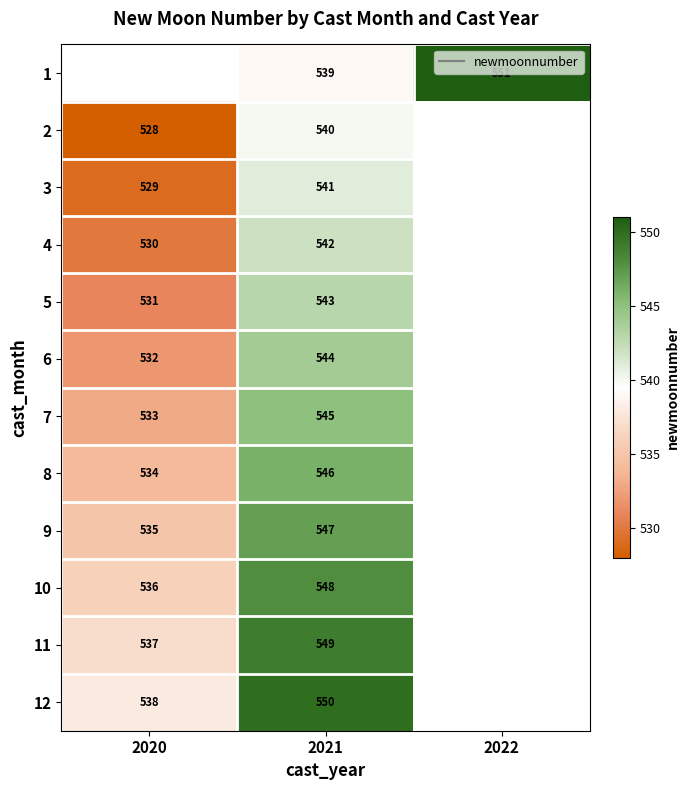

The 6 series shows 532.0 at 2020. True or false?

True